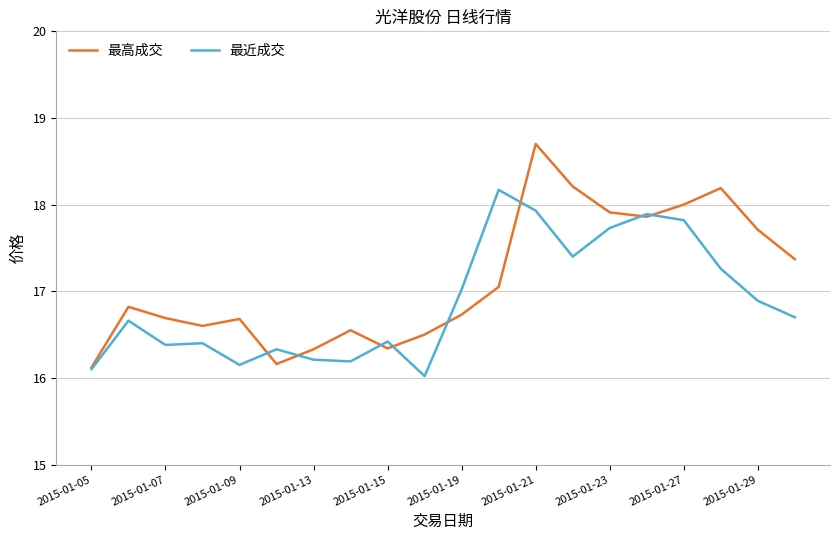

List the series in order of their overall mean, lowest first.

最近成交, 最高成交